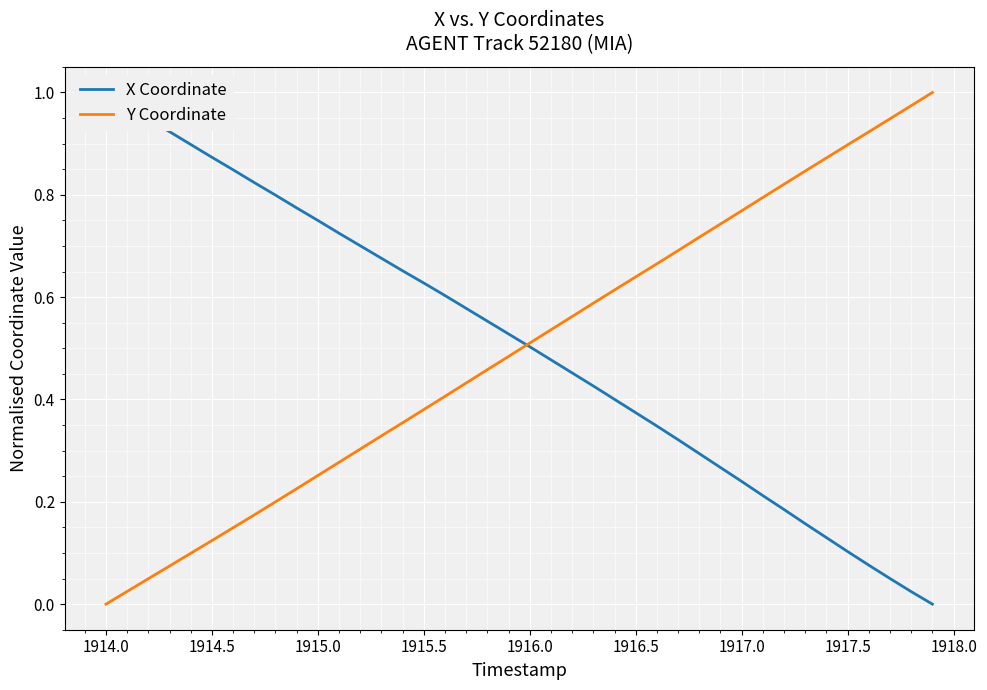

At which label does Y Coordinate reach its minimum?

1914.0